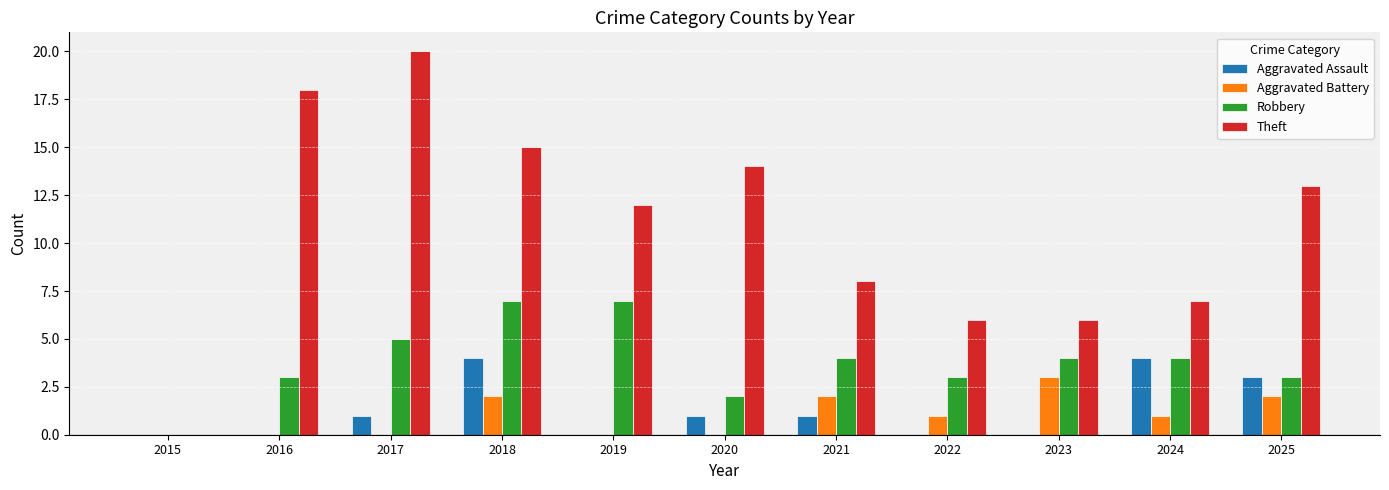

Where does the Robbery series first go above 4?

2017